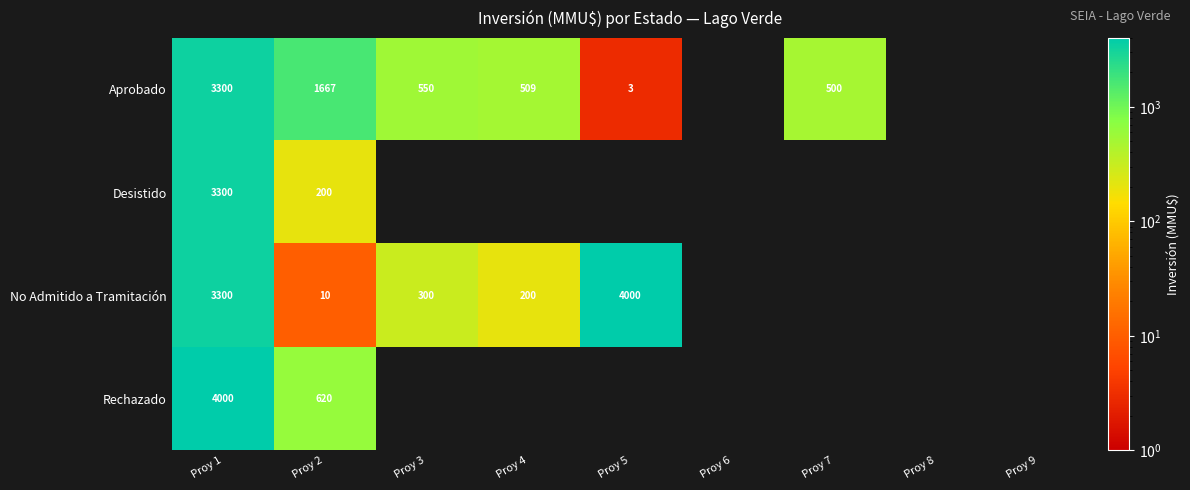

Is it true that No Admitido a Tramitación equals 5 at Proy 2?

False